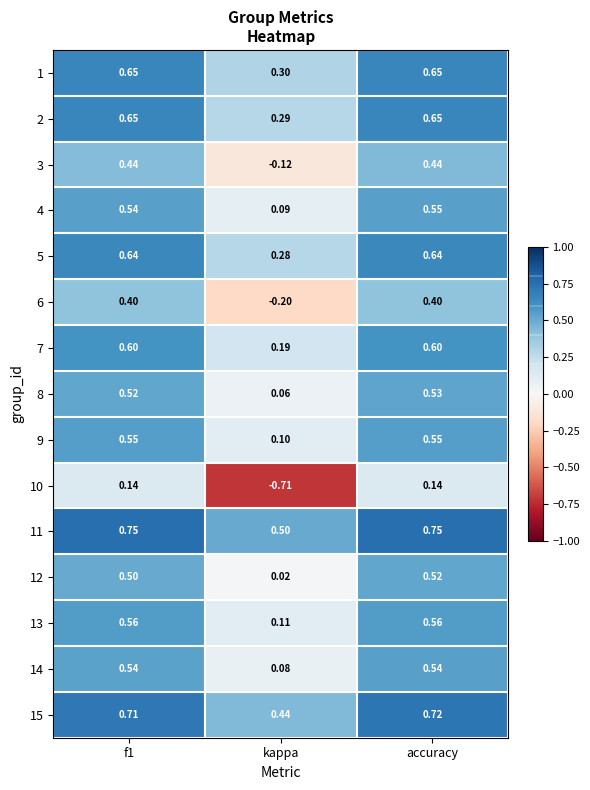

At which label is 8 closest to 0?

kappa